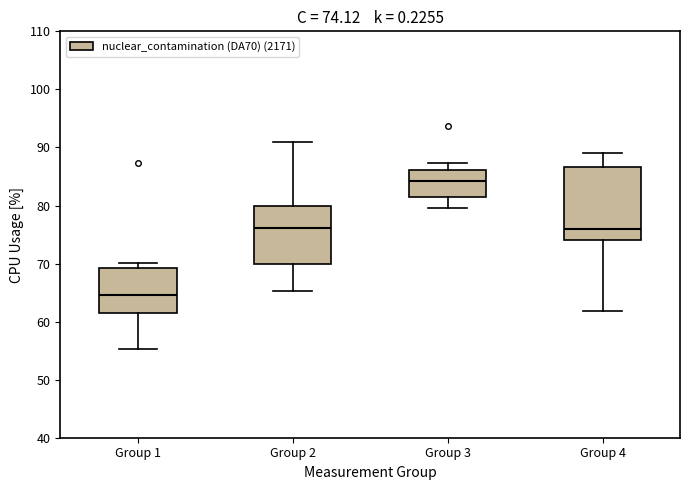

Comparing the boxes themselves (not the whiskers), which one is the tallest?

Group 4